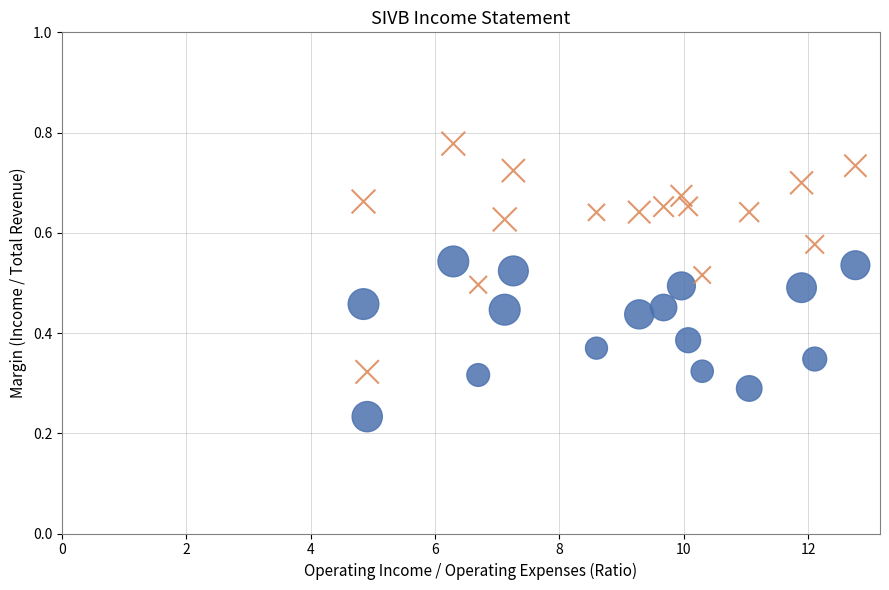

Across all data points, what is the range of X values (max minus min)?

7.9